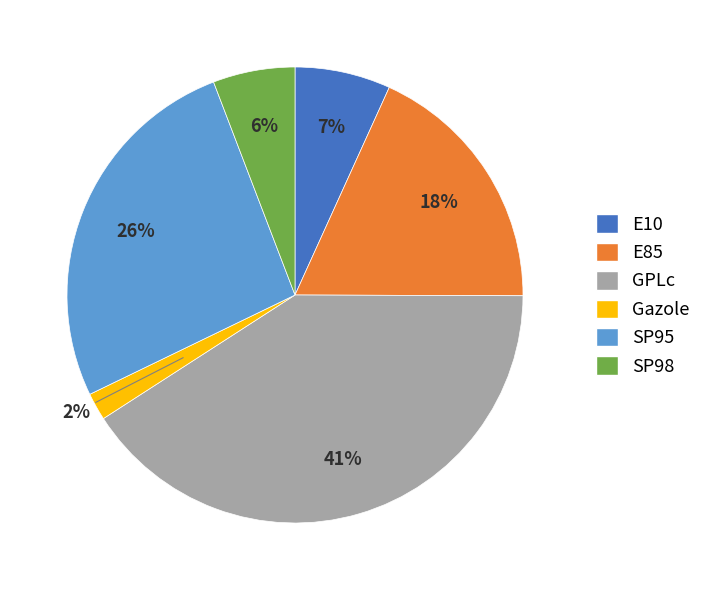

Which slice is the largest?

GPLc